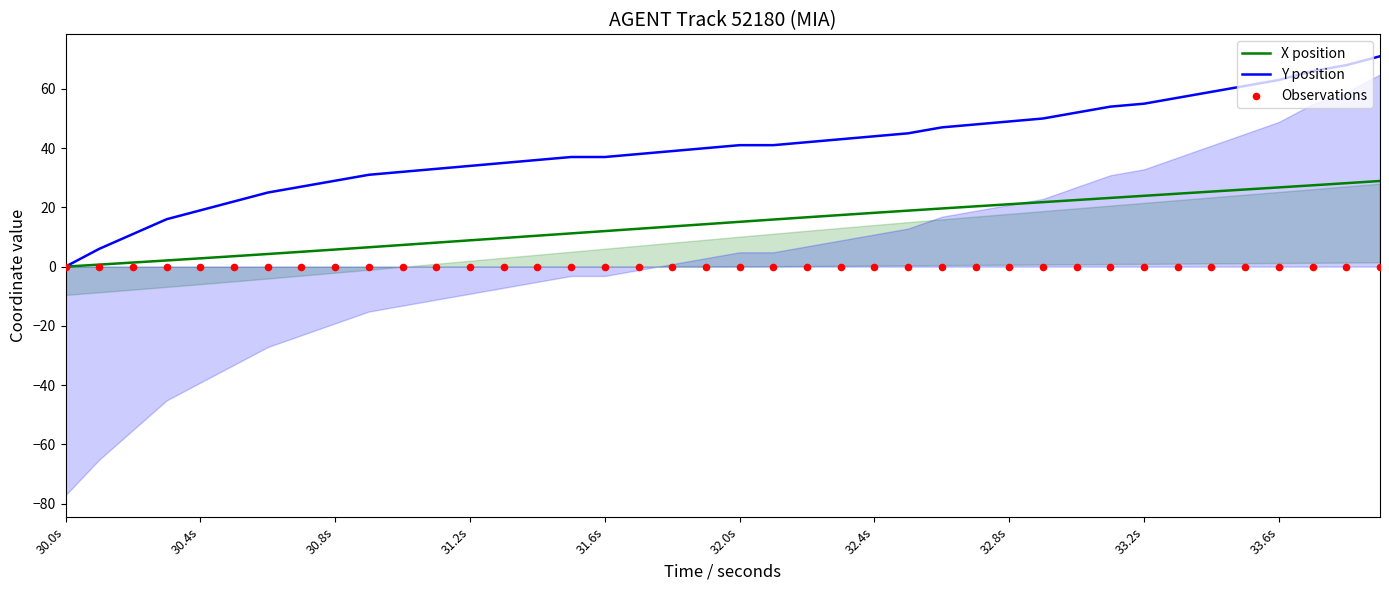

What are all the series names shown in the legend?

X position, Y position, Observations